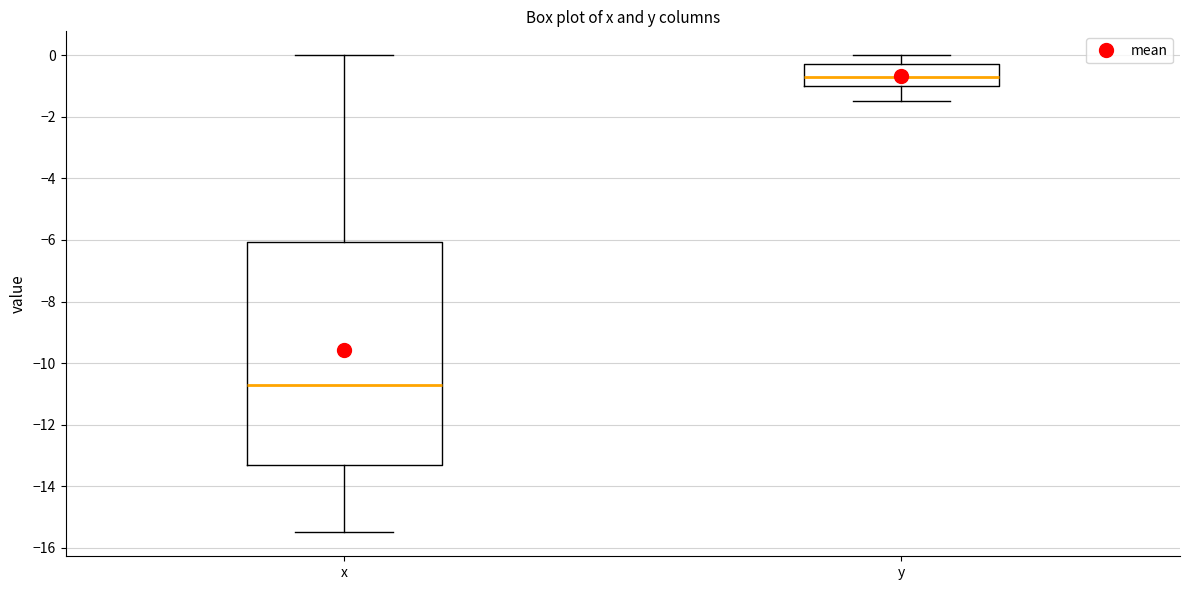

Comparing the boxes themselves (not the whiskers), which one is the tallest?

x